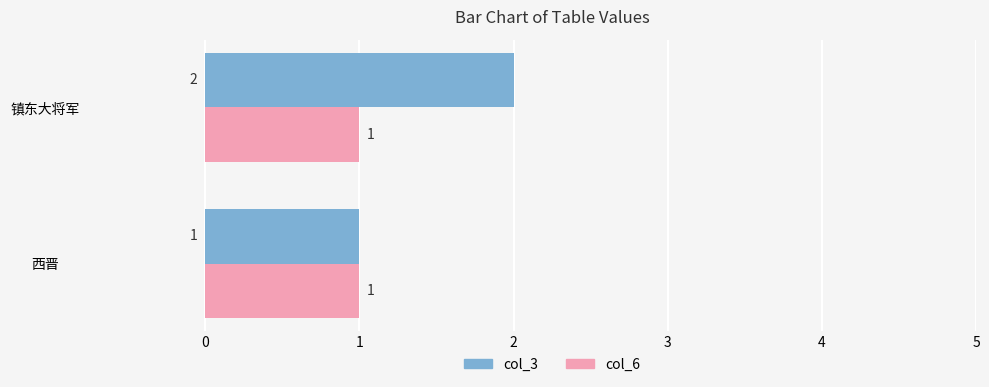

What is the sum of the col_3 values at 镇东大将军 and 西晋?

3